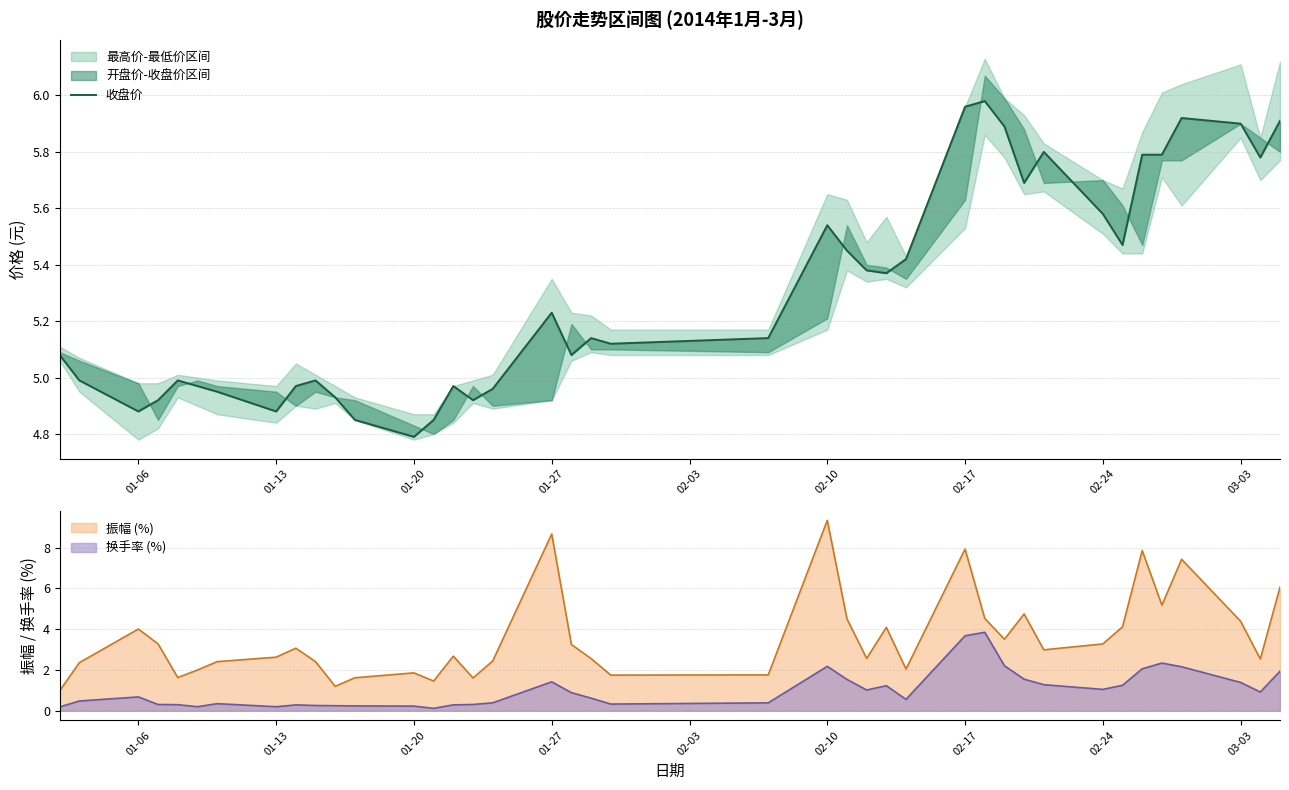

True or false: 振幅 (%) and 换手率 (%) intersect in this chart.

False